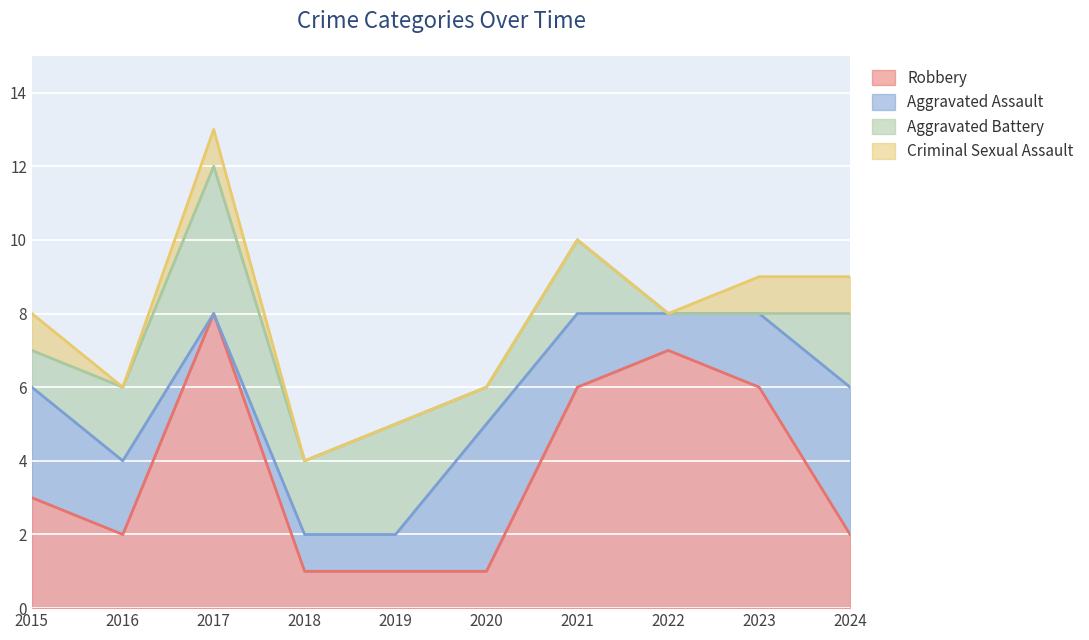

How many lines are shown in the chart?

4